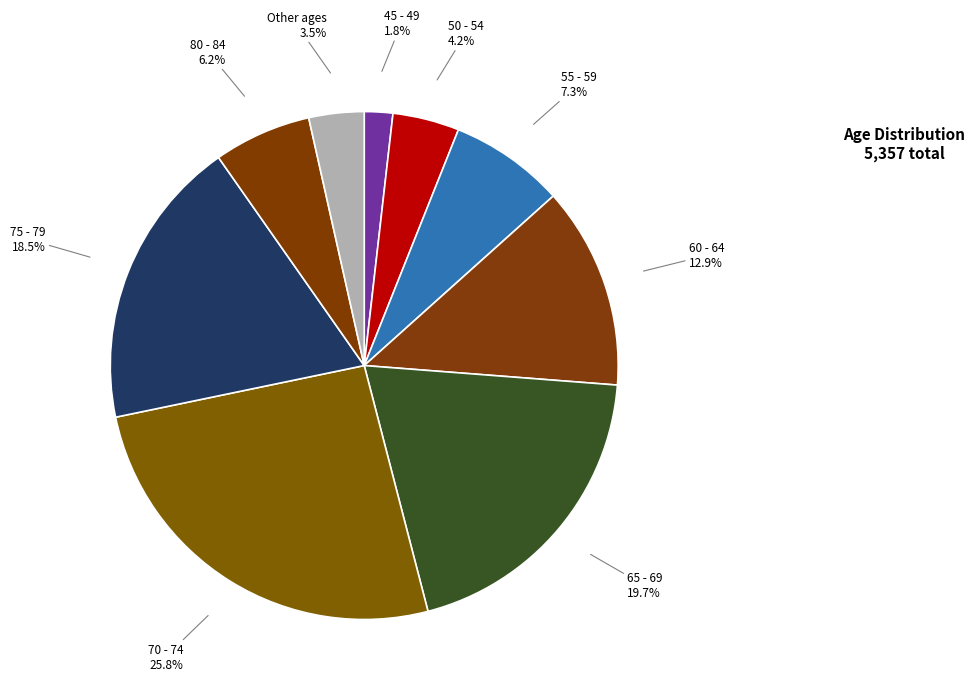

Count the number of slices in the pie.

9